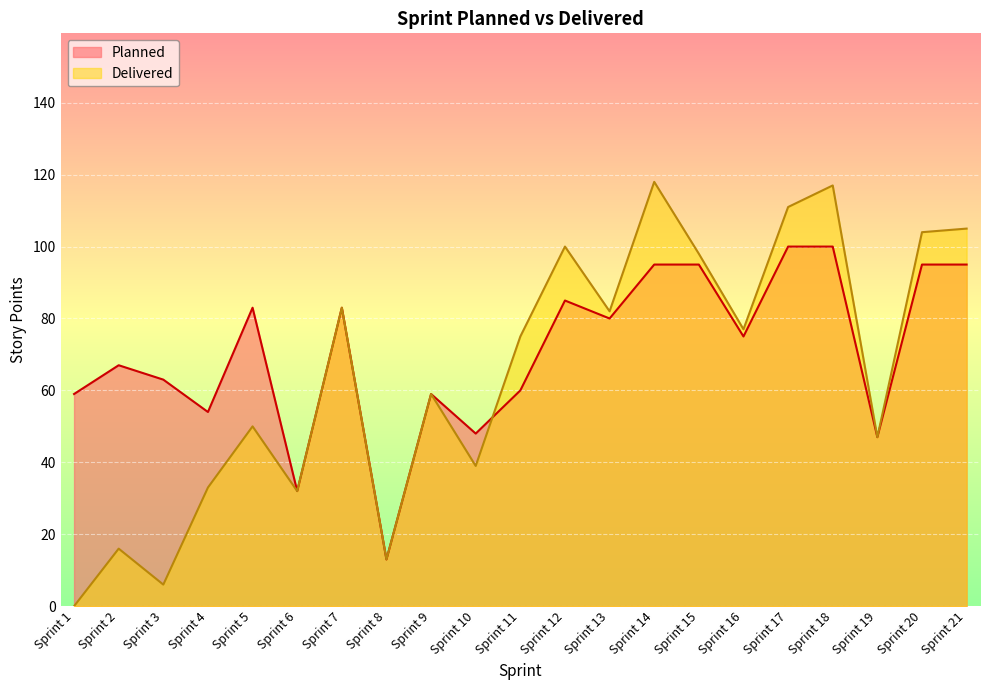

True or false: Delivered has a value of 80 at Sprint 5.

False